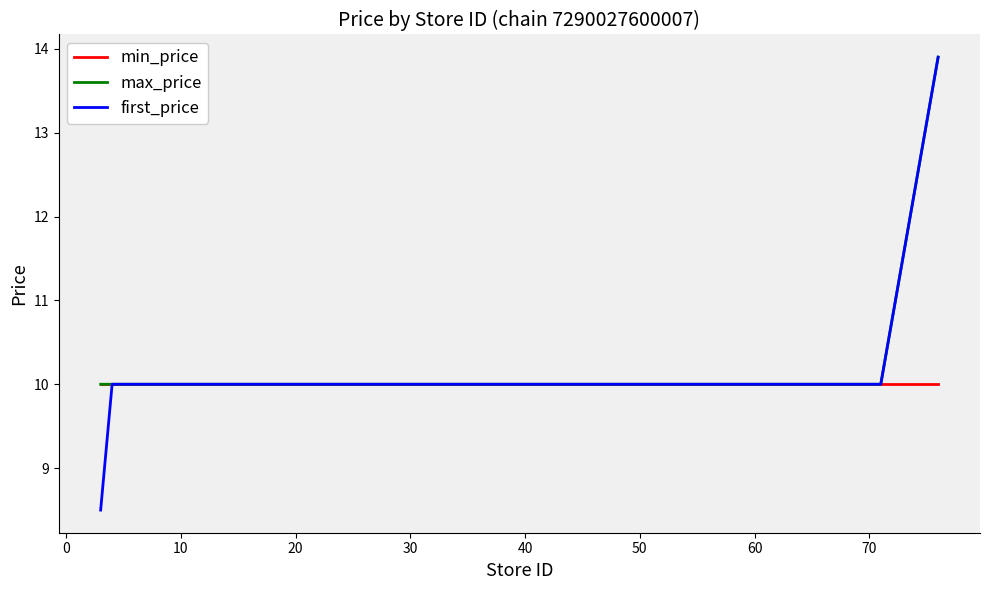

What is the highest value of the max_price series?

13.9